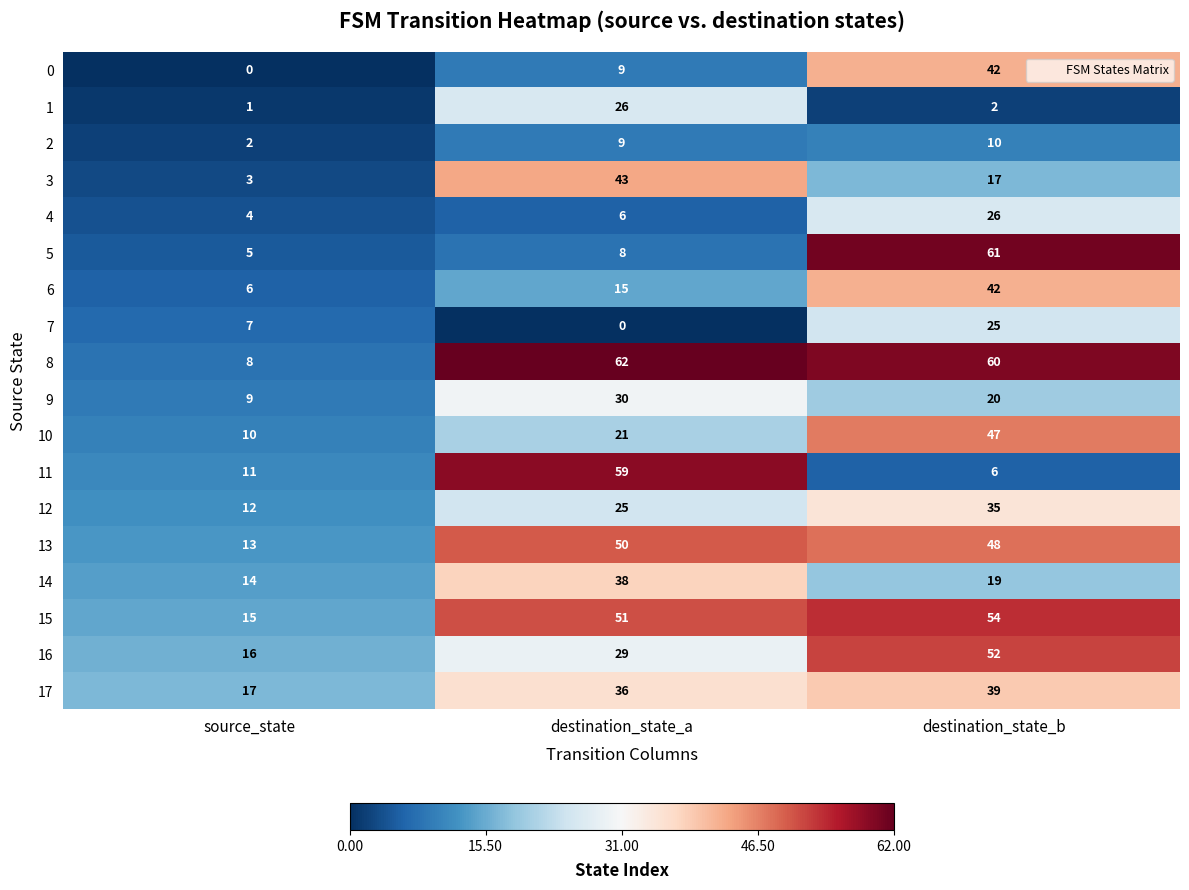

The 11 series shows 20 at source_state. True or false?

False